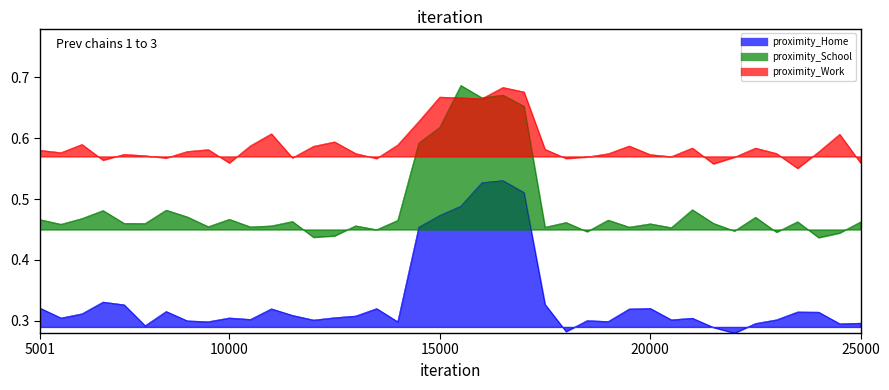

True or false: proximity-to-set-location_School and proximity-to-set-location_Home cross at least once.

False